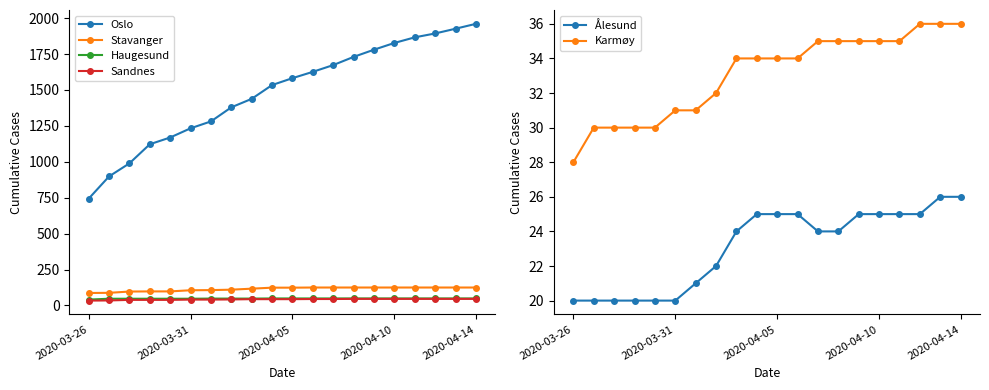

What is the total value across all series at 7?

1633